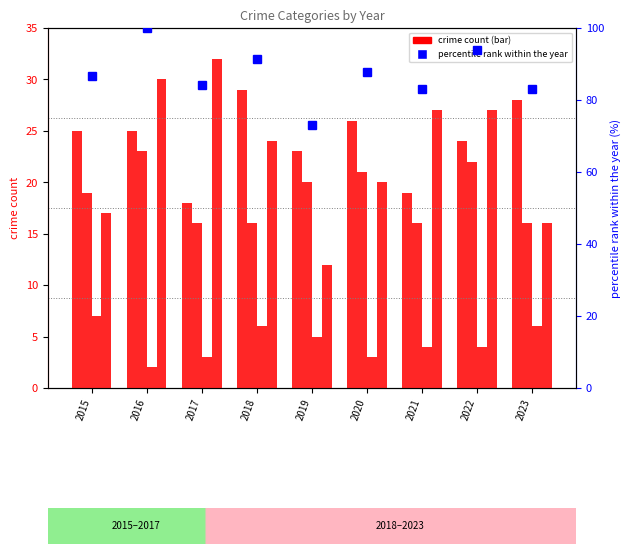

At 2017, list the series in order from largest to smallest.

percentile rank within the year, Robbery, Aggravated Assault, Aggravated Battery, Criminal Sexual Assault